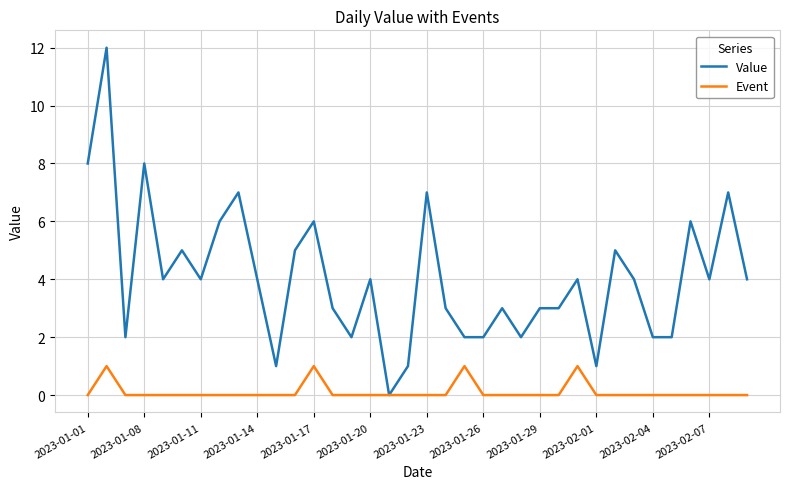

Which series has the largest range (max minus min)?

Value